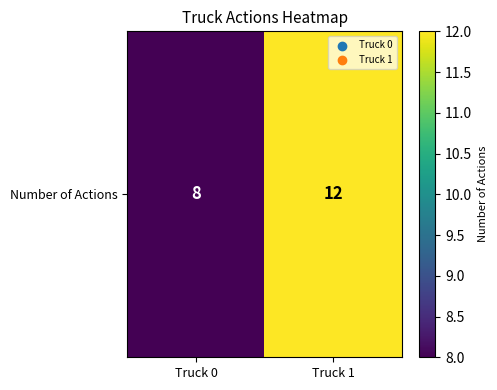

Reading left to right, what are all the values shown in this chart?

Truck 0=8	Truck 1=12